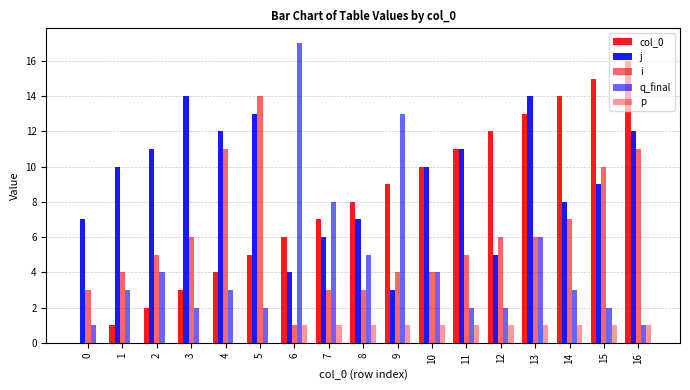

Reading left to right, transcribe all the data shown in this chart.

col_0: 0	1	2	3	4	5	6	7	8	9	10	11	12	13	14	15	16
j: 7	10	11	14	12	13	4	6	7	3	10	11	5	14	8	9	12
i: 3	4	5	6	11	14	1	3	3	4	4	5	6	6	7	10	11
q_final: 1	3	4	2	3	2	17	8	5	13	4	2	2	6	3	2	1
p: 0	0	0	0	0	0	1	1	1	1	1	1	1	1	1	1	1